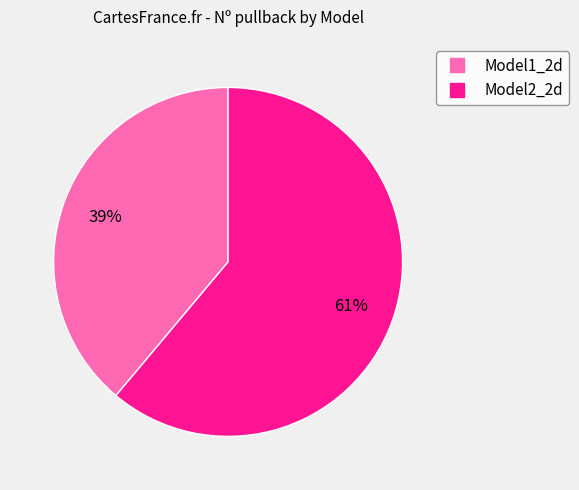

The Model1_2d slice represents 28% of the pie. True or false?

False